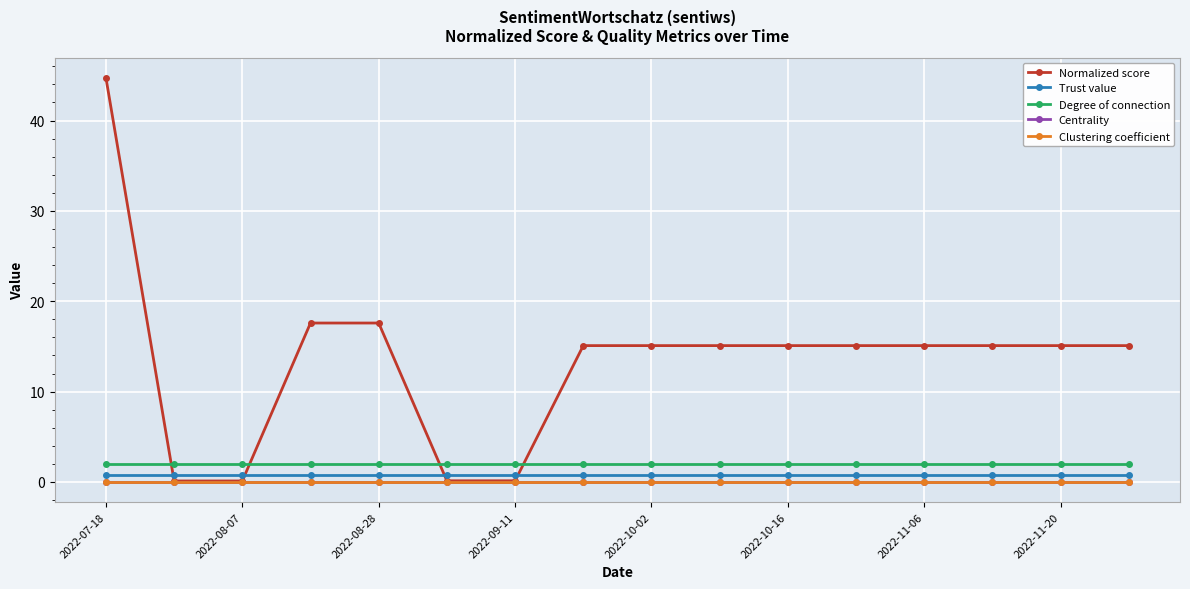

Which series has the largest range (max minus min)?

Normalized score